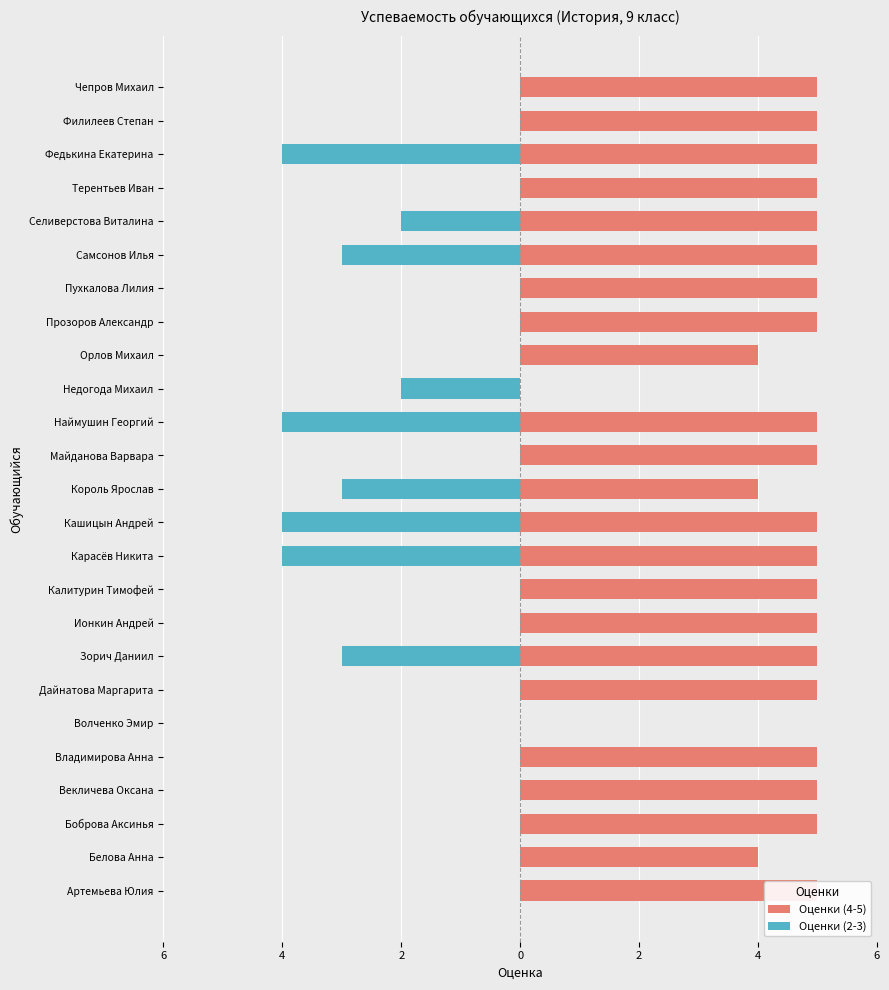

What is the sum of all Оценки (4-5) values?

112